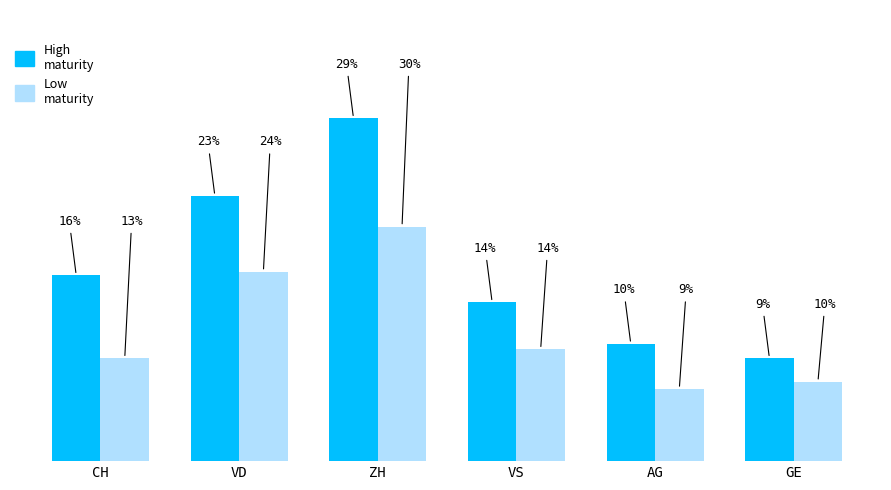

What position from the left is AG?

5